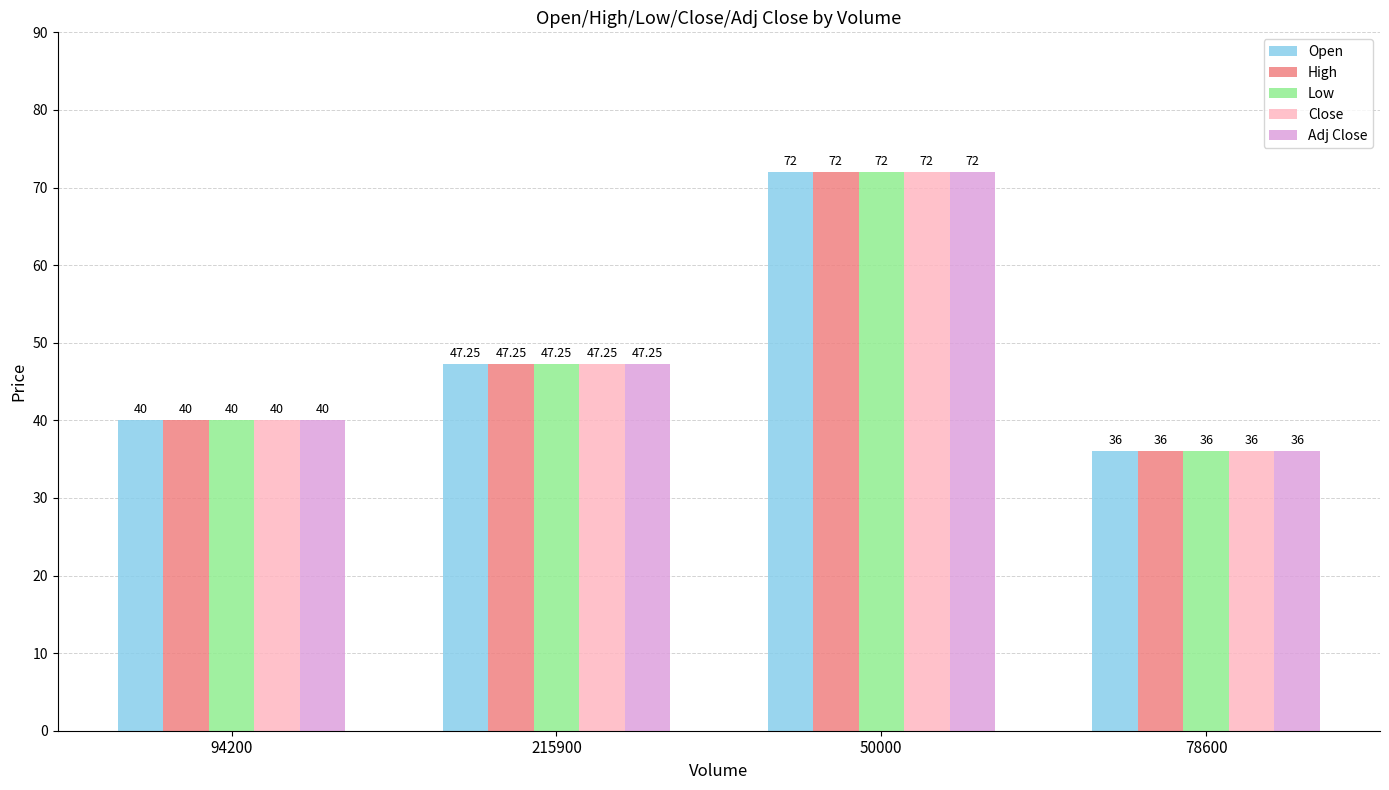

What is the sum of the Close values at 78600 and 94200?

76.0